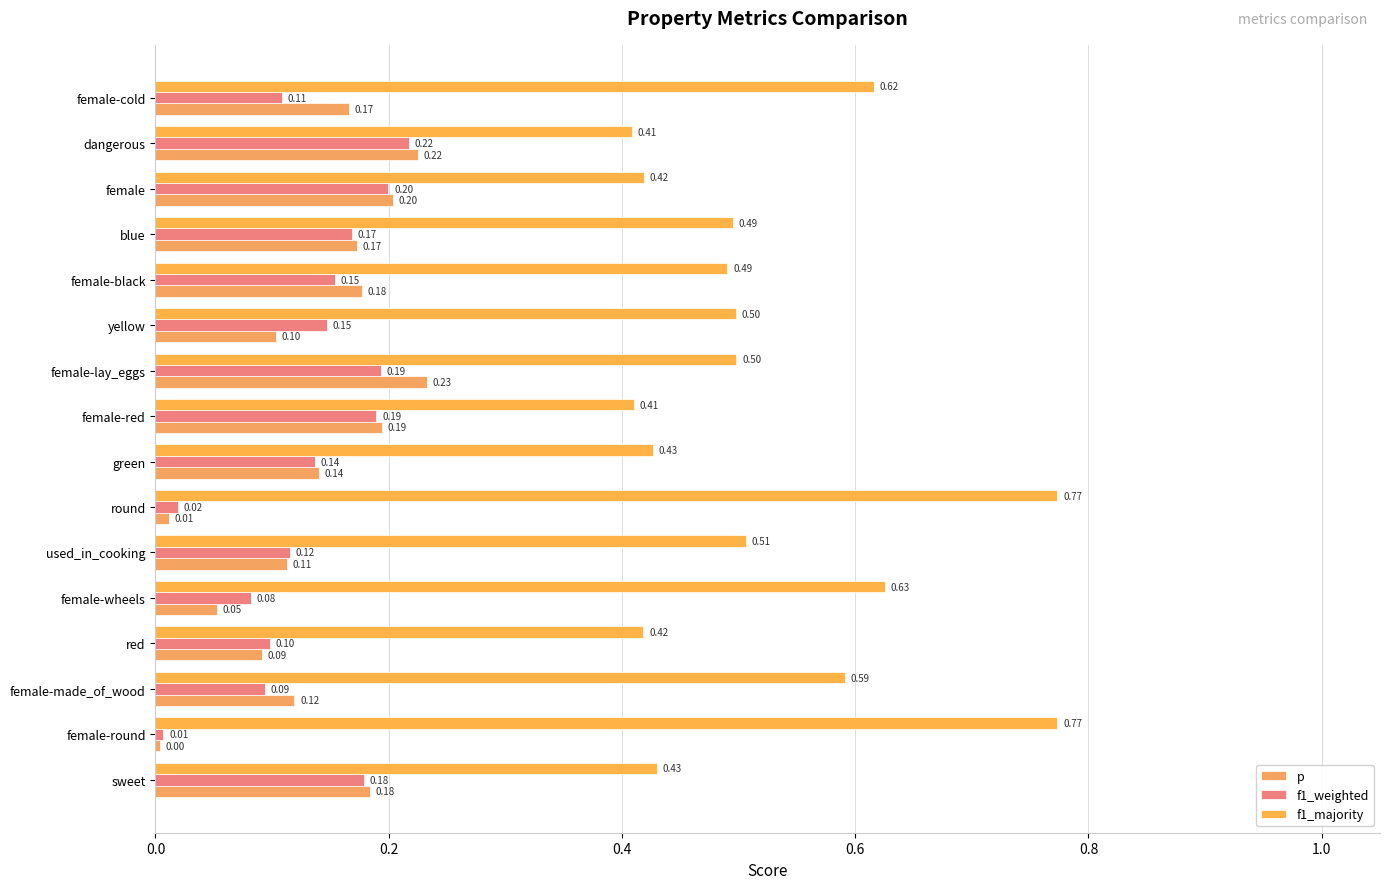

How many f1_majority values are between 0 and 1?

16